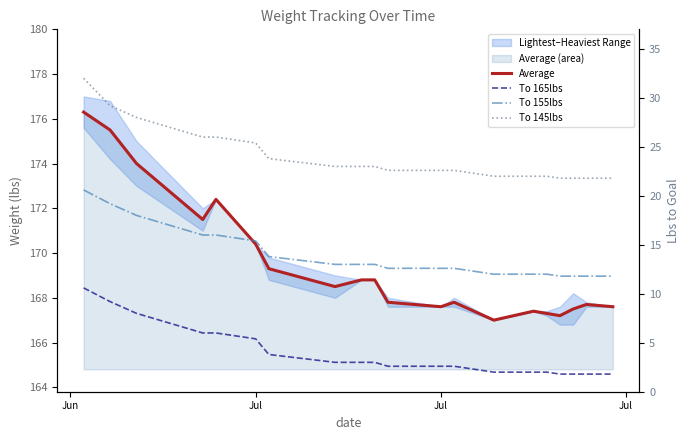

What is the average value of the Average series?

169.5